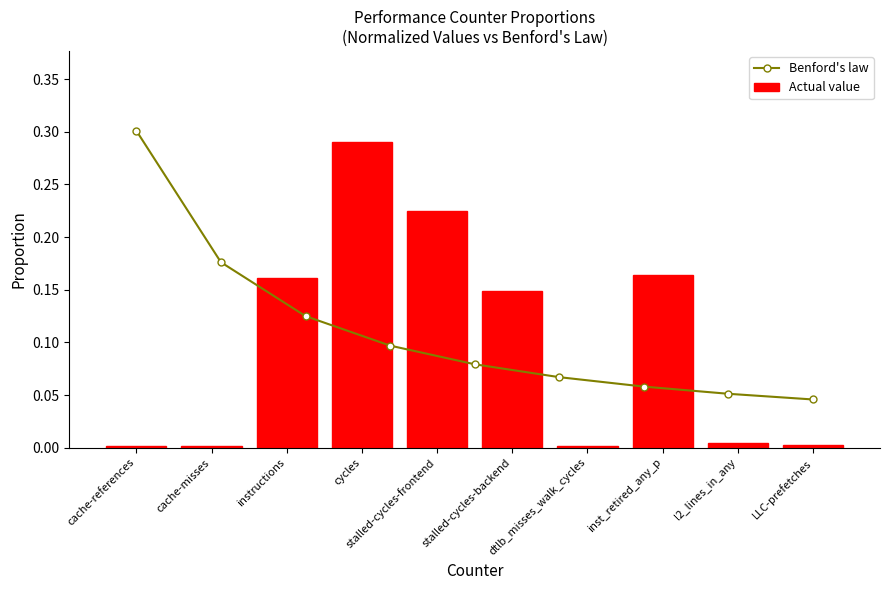

Is it true that the value at LLC-prefetches is 0.0?

False